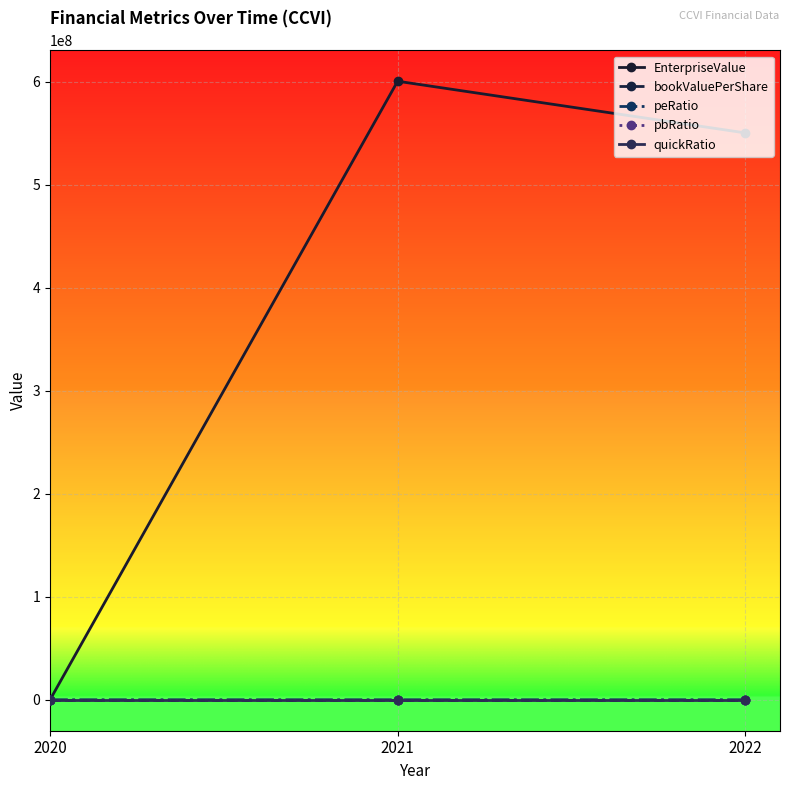

Which series has the largest total across all categories?

EnterpriseValue